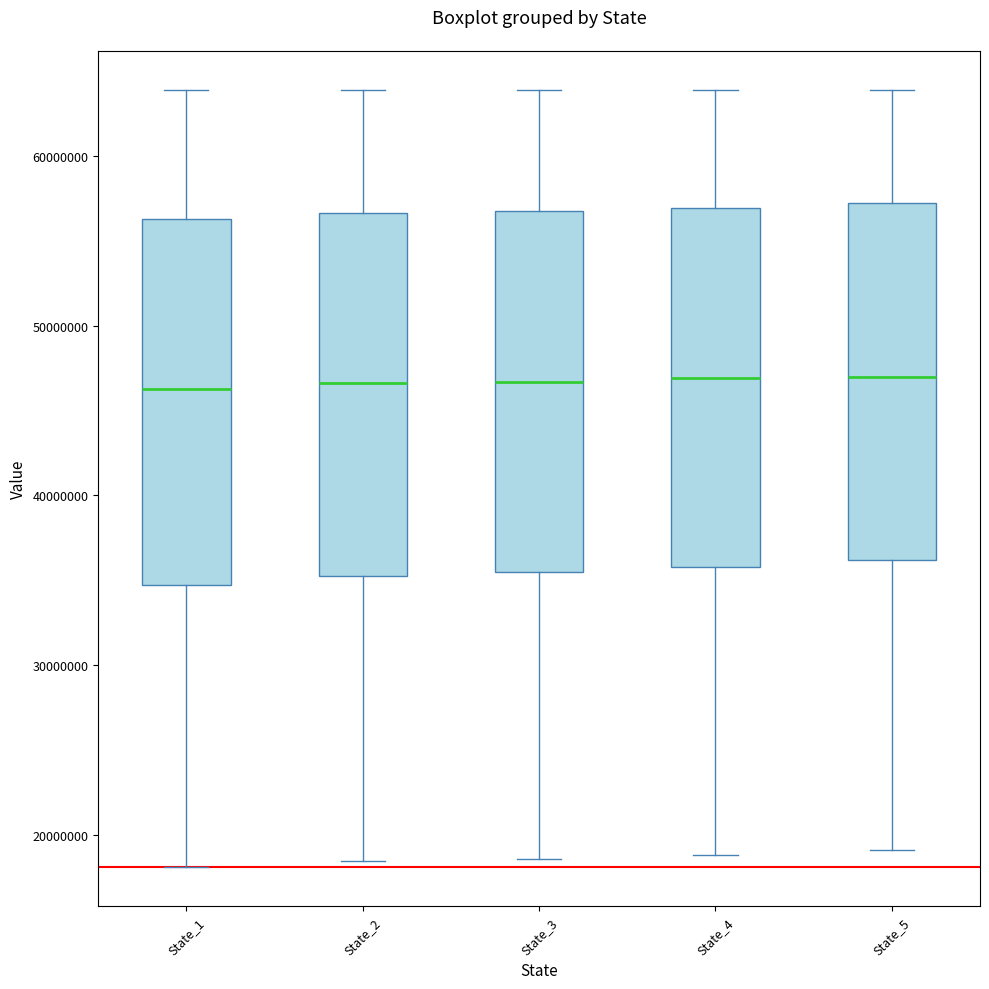

Reading left to right, transcribe this box plot: for each box, give where its median line is, the range the box spans, and where its two whiskers end, as read against the y-axis. The values are not printed on the chart, so give them approximately, as read against the axis.

State_1: median 46000000, box 35000000 to 56000000, whiskers 18000000 to 64000000
State_2: median 47000000, box 35000000 to 57000000, whiskers 18000000 to 64000000
State_3: median 47000000, box 35000000 to 57000000, whiskers 19000000 to 64000000
State_4: median 47000000, box 36000000 to 57000000, whiskers 19000000 to 64000000
State_5: median 47000000, box 36000000 to 57000000, whiskers 19000000 to 64000000